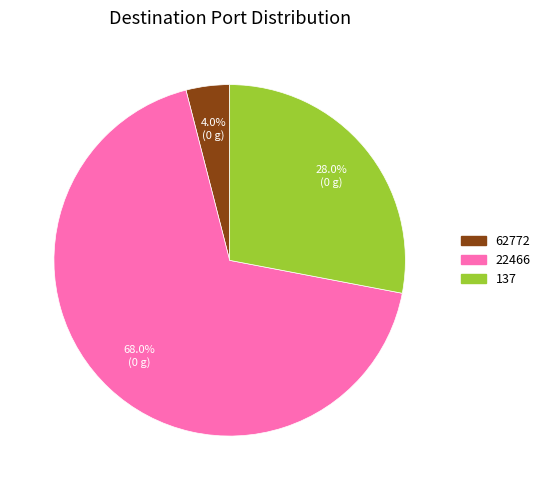

How many segments does this pie chart have?

3